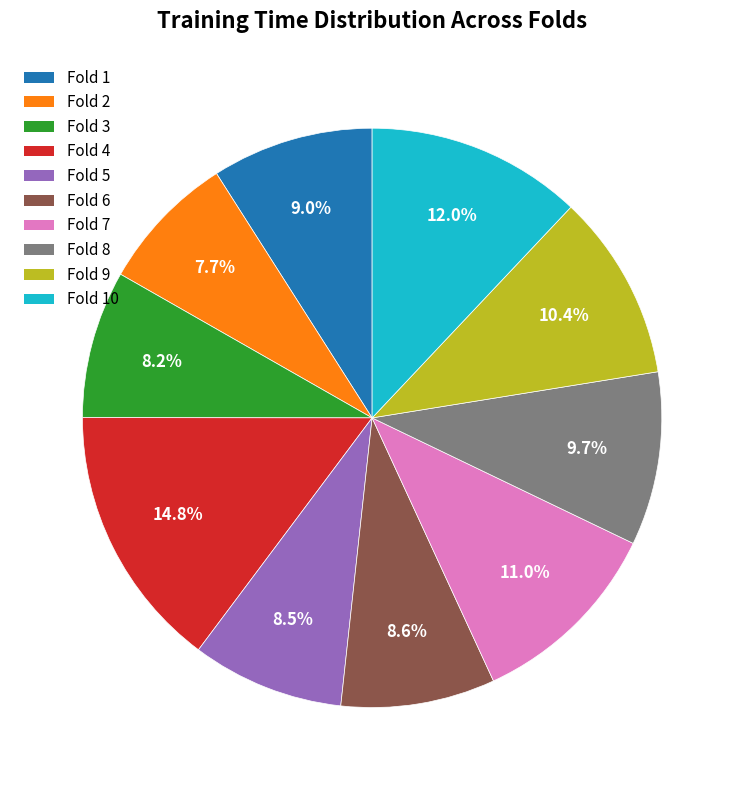

Does any single category account for the majority?

No